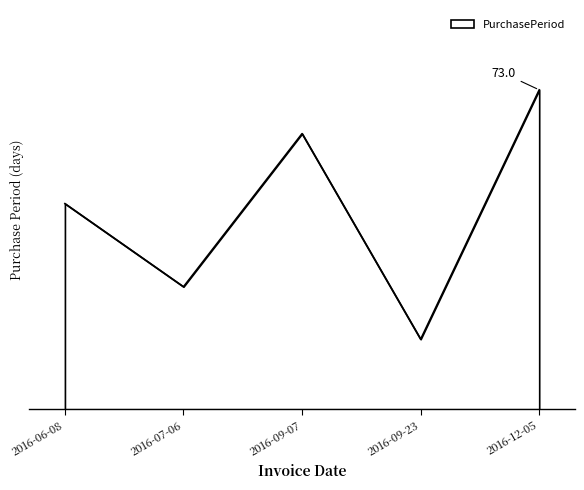

True or false: there are more than 2 points higher than both neighbors.

False